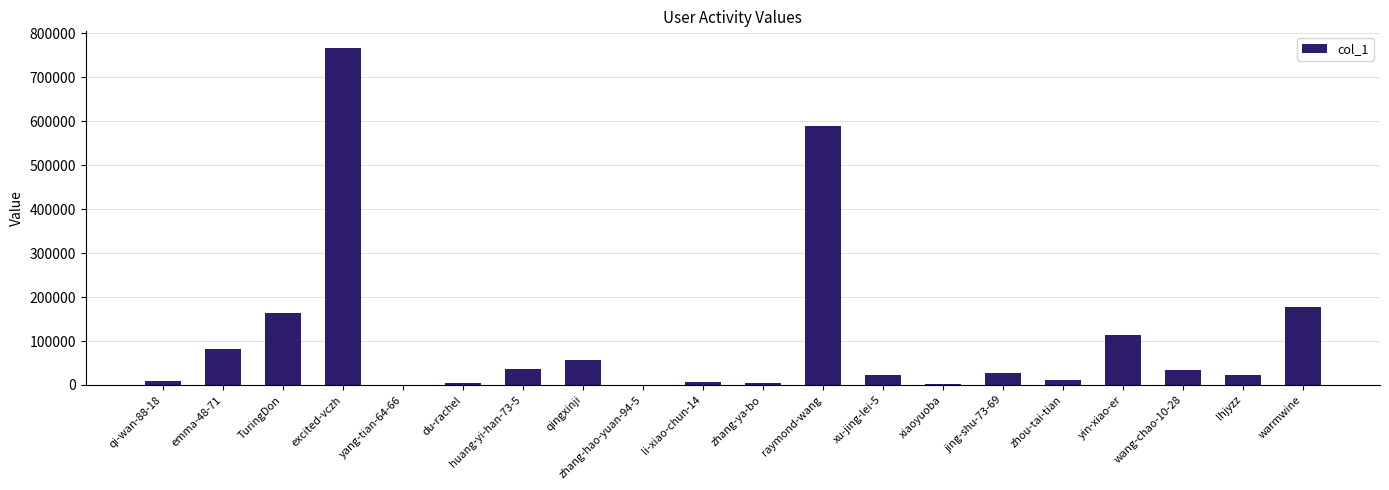

What is the sum of the values at qingxinji and excited-vczh?

823197